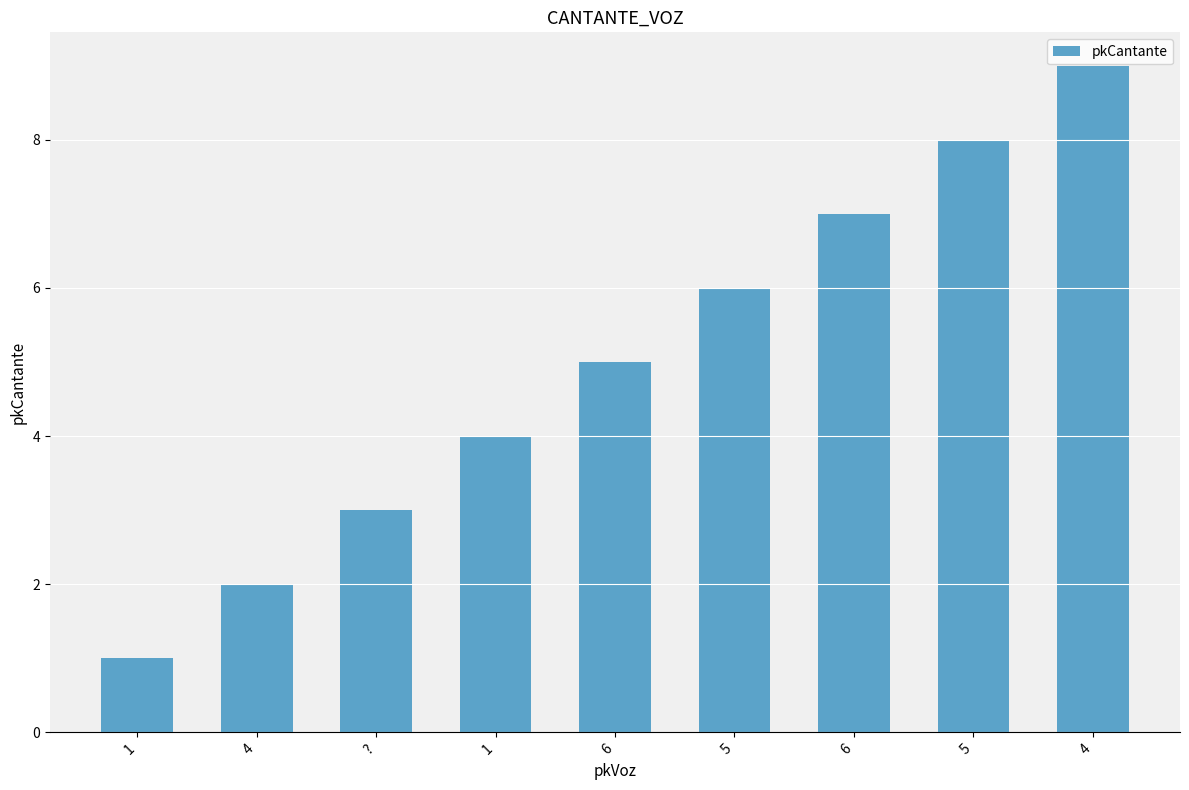

True or false: the data shows 9 at 4.

True